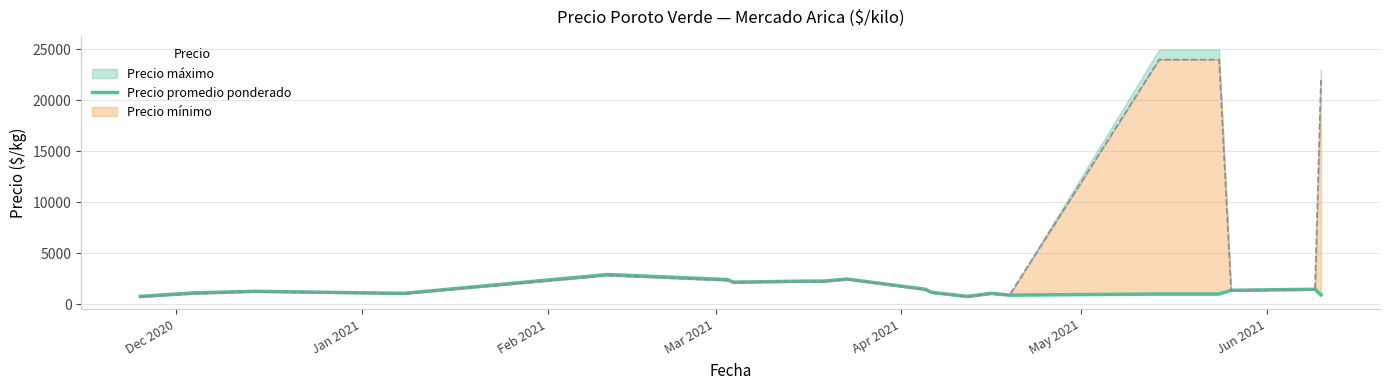

How many data points are less than 1250?

10